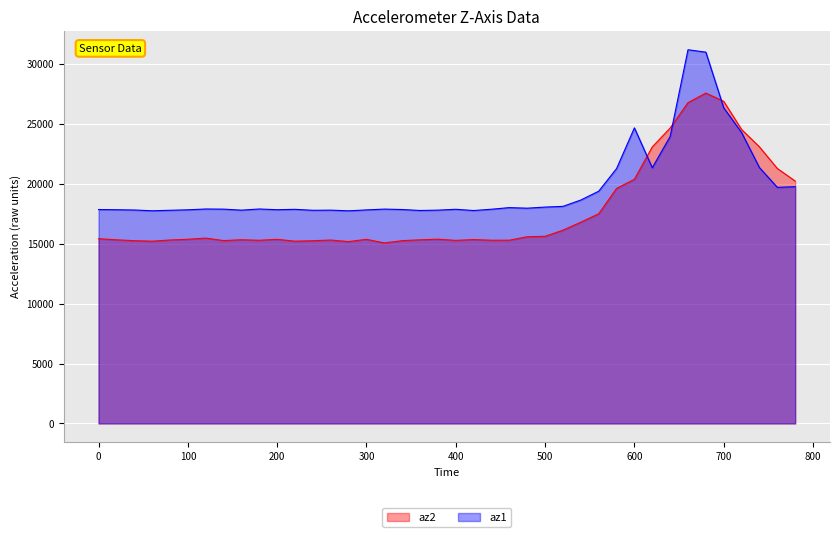

What is the sum of all az2 values?

706936